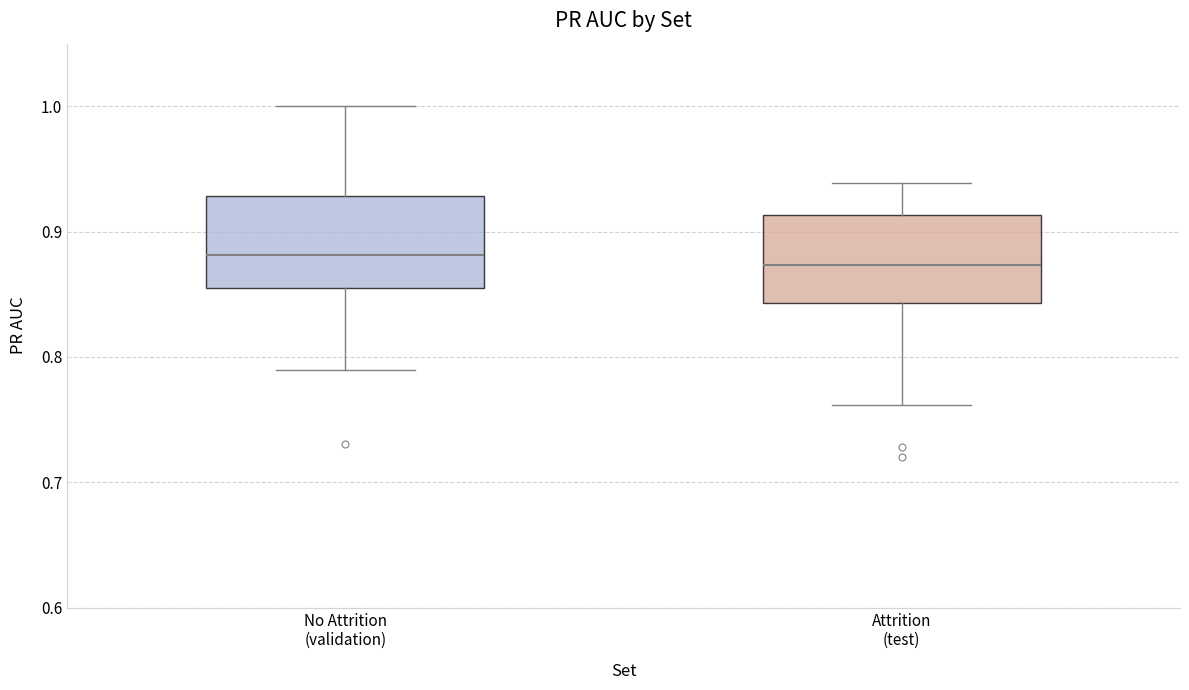

Where does the median line of the box for Attrition (test) sit on the y-axis? The values are not printed on the chart, so give them approximately, as read against the axis.

0.87